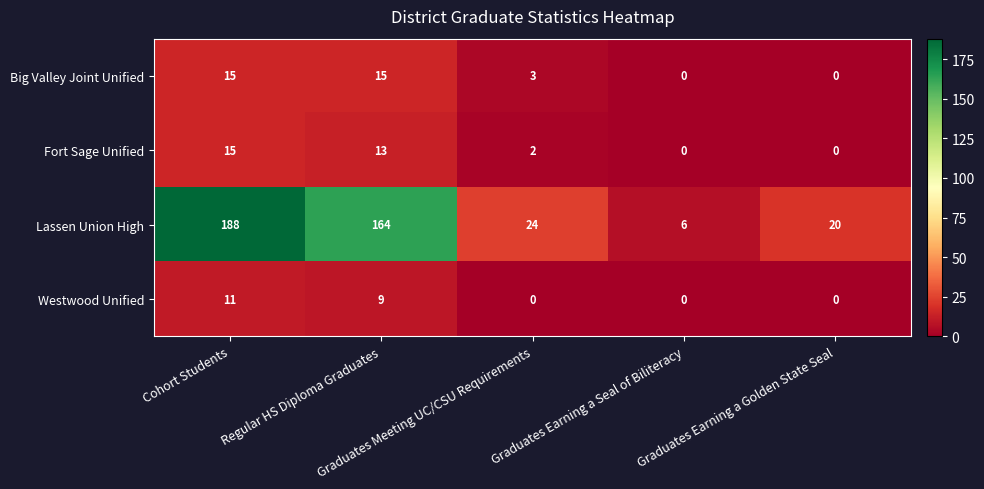

Which series has the largest range (max minus min)?

Lassen Union High